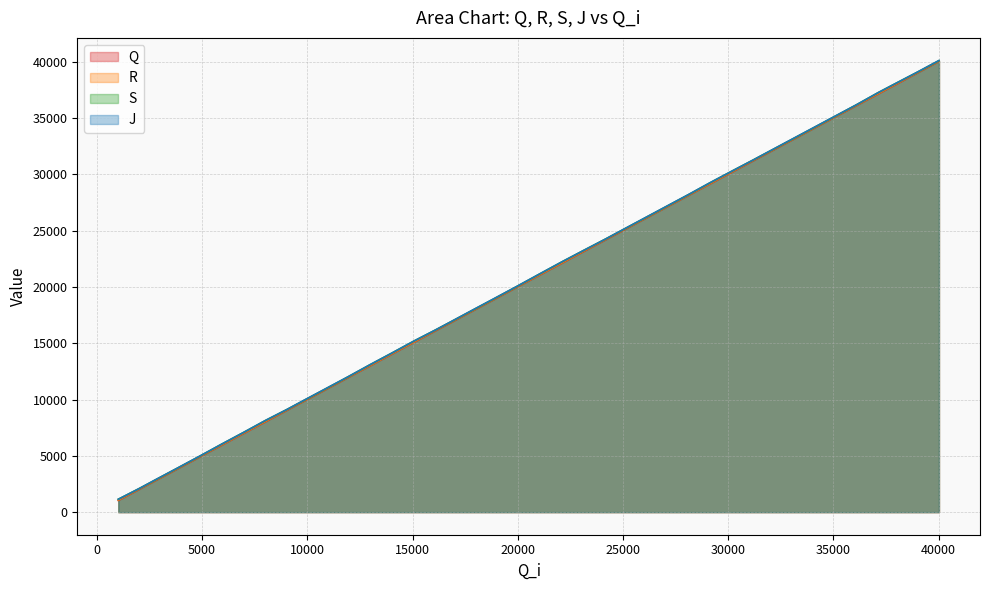

List the labels in order of Q value, smallest first.

1021, 2044, 2767, 3819, 4863, 5922, 6970, 8009, 9056, 9800, 10872, 11915, 12970, 14022, 15062, 16104, 16839, 17912, 18951, 20005, 21058, 22110, 23140, 24182, 24911, 25988, 27029, 28103, 29152, 30181, 31196, 31918, 32972, 33981, 35032, 36077, 37122, 38164, 38939, 40014